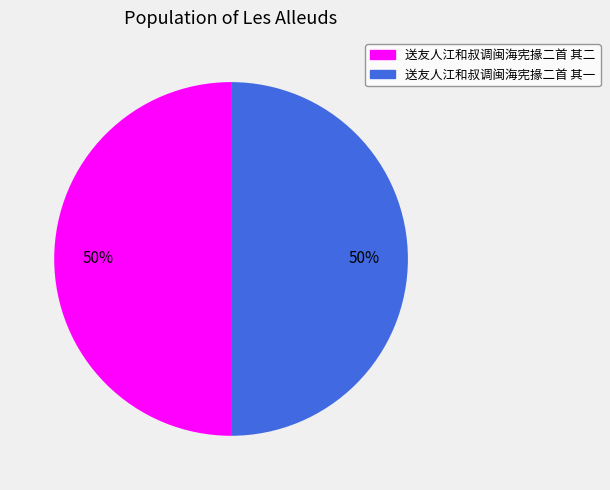

True or false: 送友人江和叔调闽海宪掾二首 其一 accounts for 55% of the total.

False